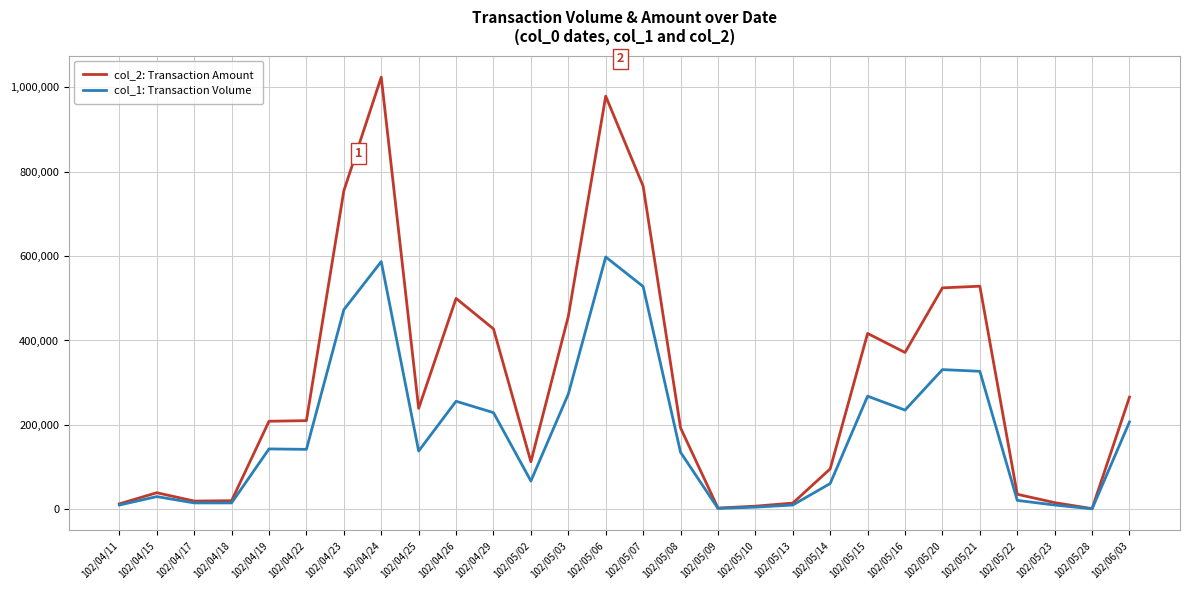

True or false: col_2: Transaction Amount has a value of 39200 at 102/04/15.

True